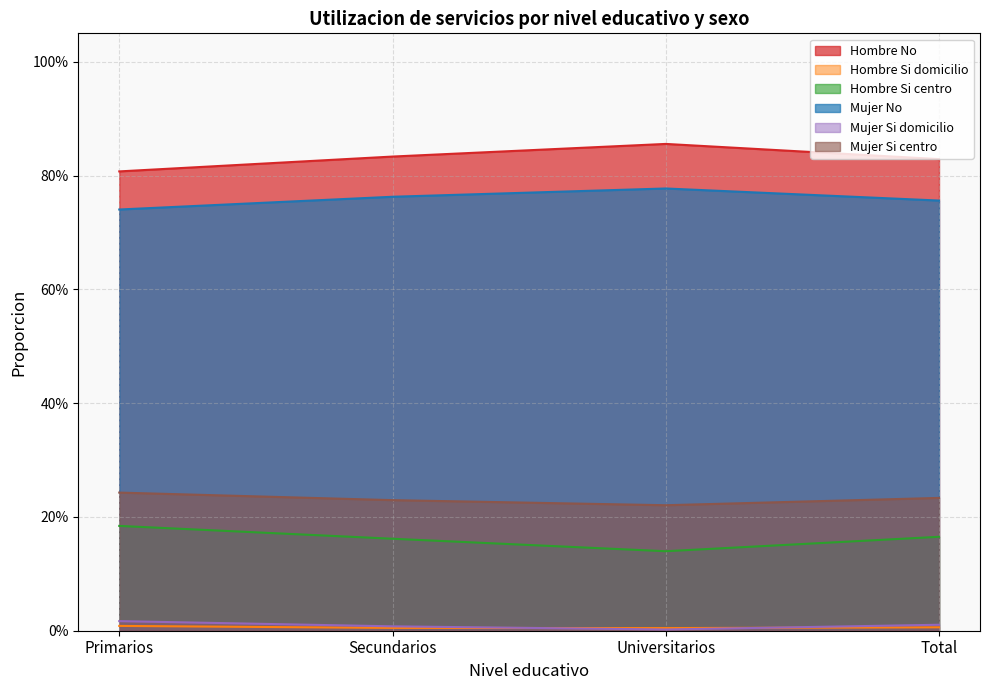

What is the difference between the highest and lowest values at Universitarios?

0.9